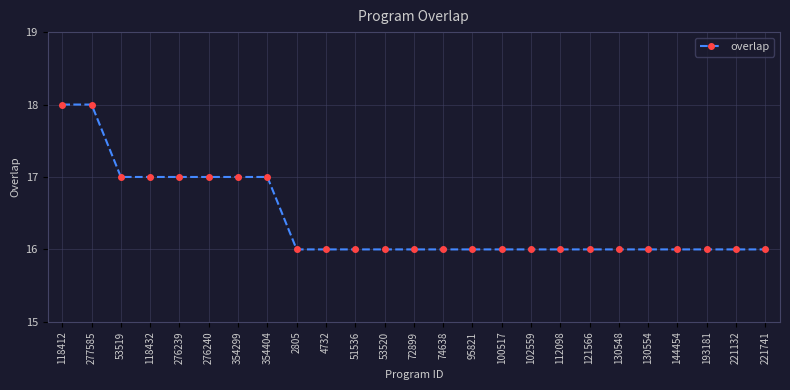

How many values are between 16 and 17?

23